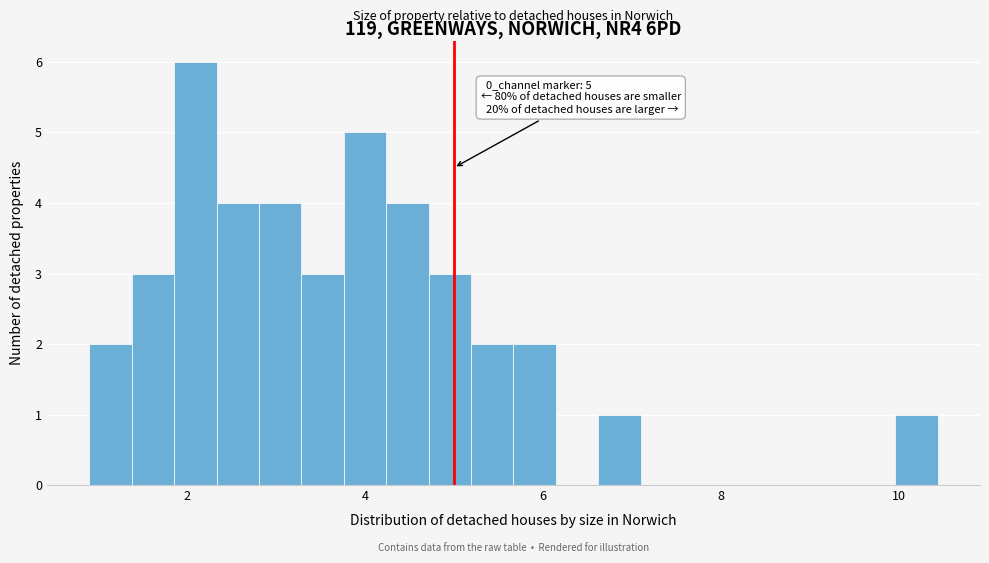

Around what value on the x-axis is the tallest bar? Give the approximate position of its centre, as read against the axis.

2.0